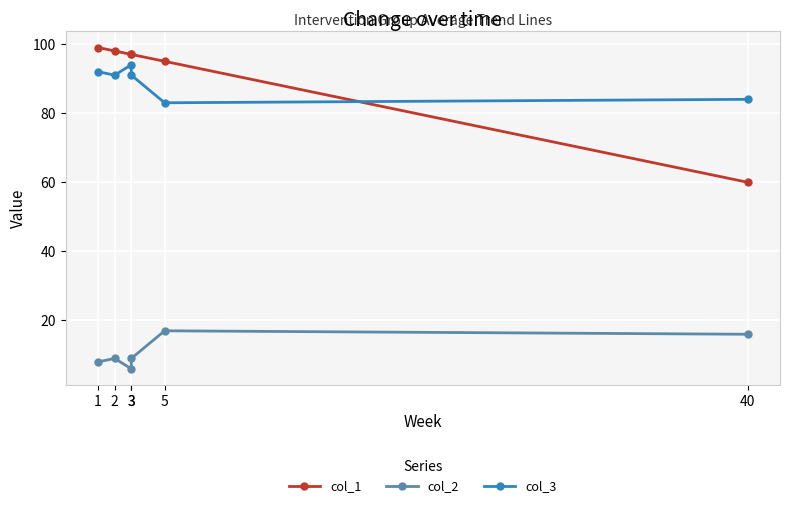

Which category has the lowest value in the col_2 series?

3